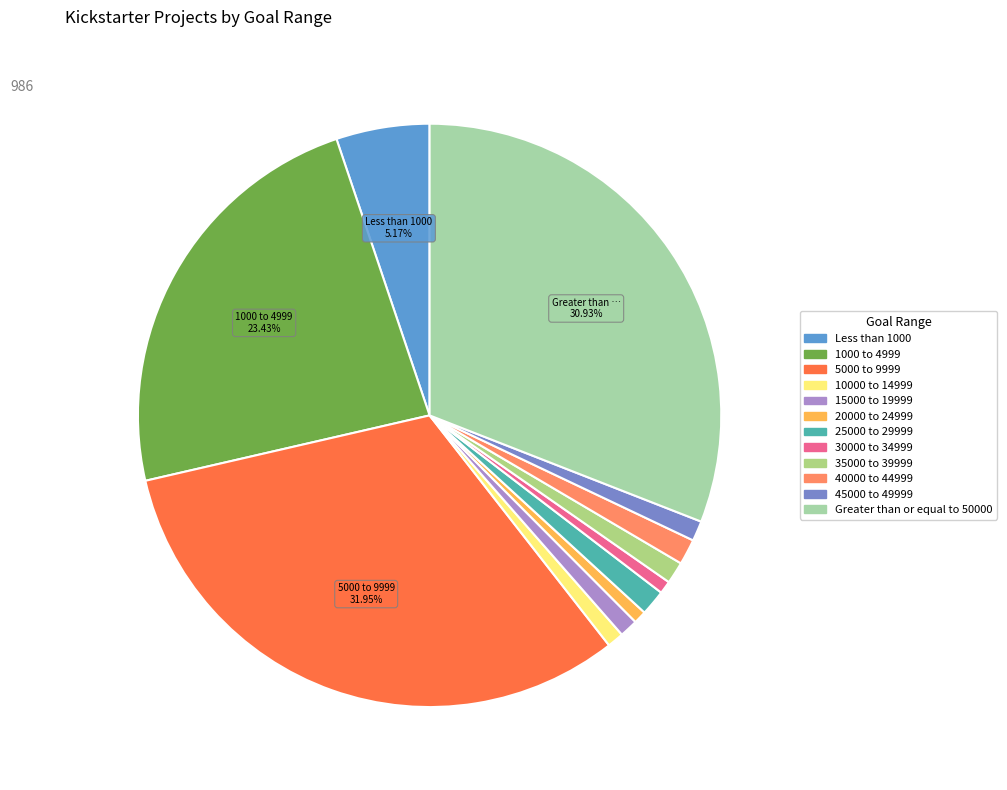

To the nearest percent, what percentage of the pie is 45000 to 49999?

1%